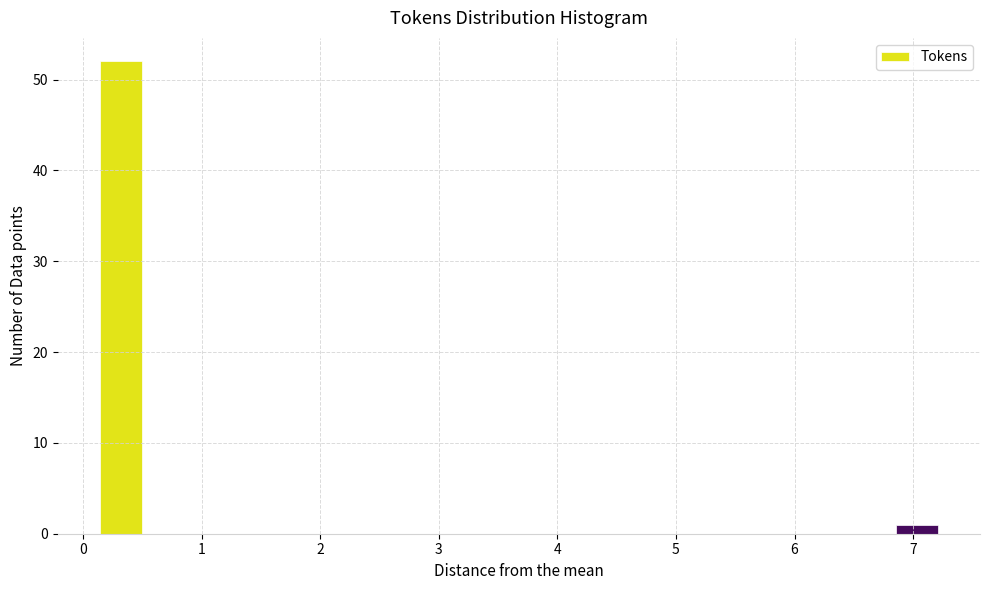

Read against the x-axis, roughly where is the centre of the tallest bar?

0.3